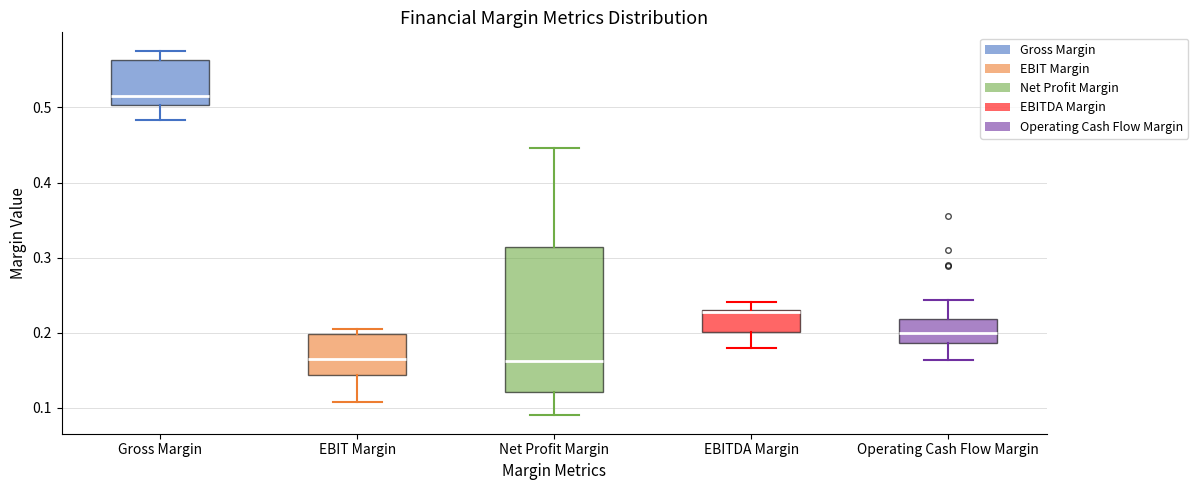

Reading left to right, read every box against the y-axis: the position of its median line, the range the box covers, and the ends of its whiskers. The values are not printed on the chart, so give them approximately, as read against the axis.

Gross Margin: median 0.52, box 0.50 to 0.56, whiskers 0.48 to 0.58
EBIT Margin: median 0.16, box 0.14 to 0.20, whiskers 0.11 to 0.21
Net Profit Margin: median 0.16, box 0.12 to 0.31, whiskers 0.09 to 0.45
EBITDA Margin: median 0.23 (just below the box's upper edge), box 0.20 to 0.23, whiskers 0.18 to 0.24
Operating Cash Flow Margin: median 0.20, box 0.19 to 0.22, whiskers 0.16 to 0.24